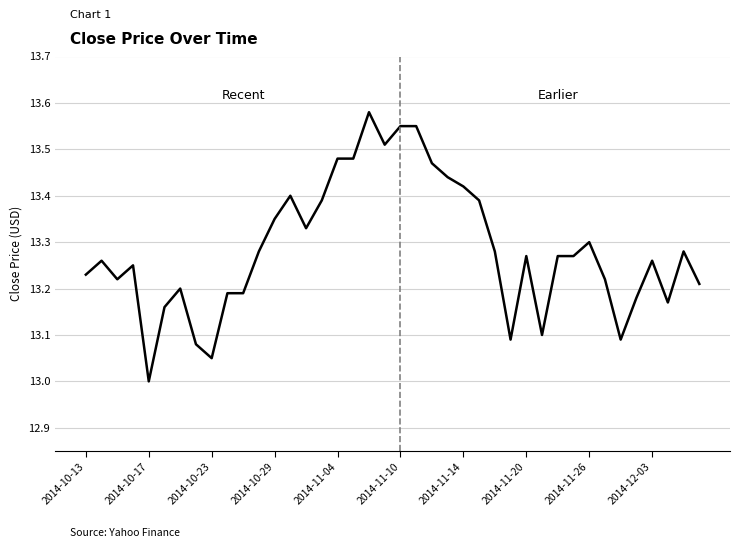

What is the minimum value shown in the chart?

13.0